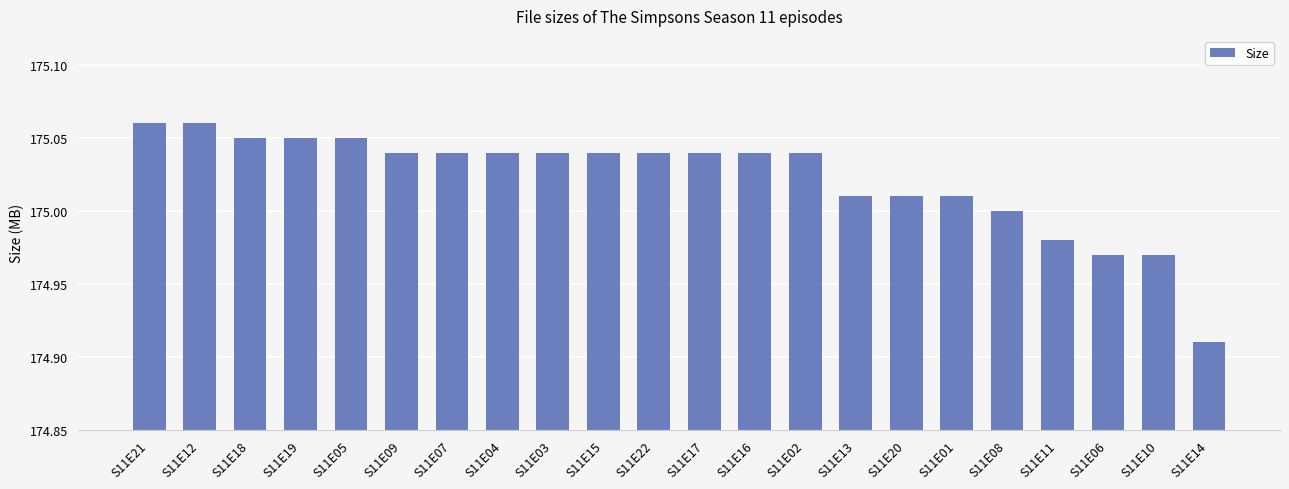

Which category has the lowest value across all series?

S11E14